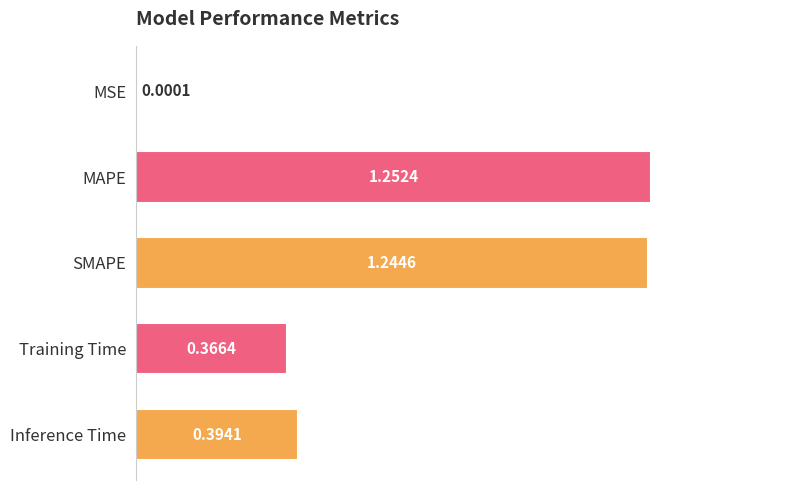

What is the sum of the values at MAPE and Inference Time?

1.6